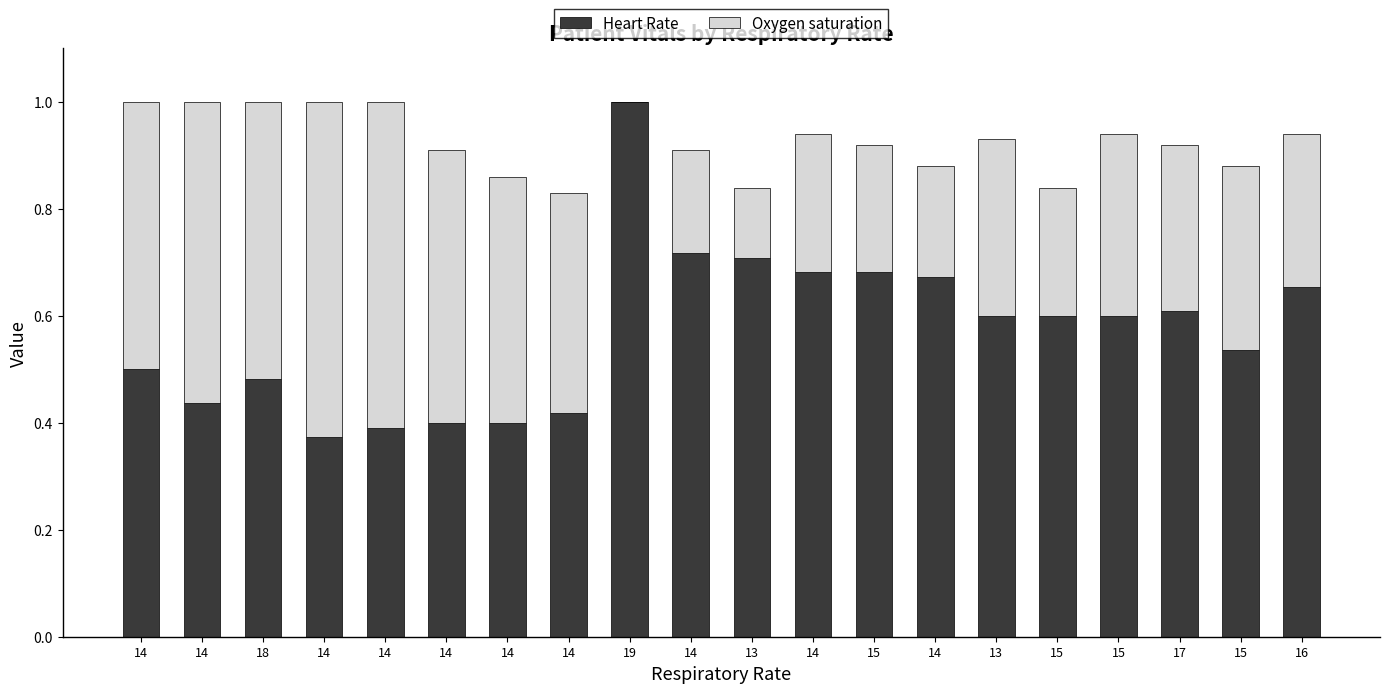

Which series has the widest spread of values?

Heart Rate